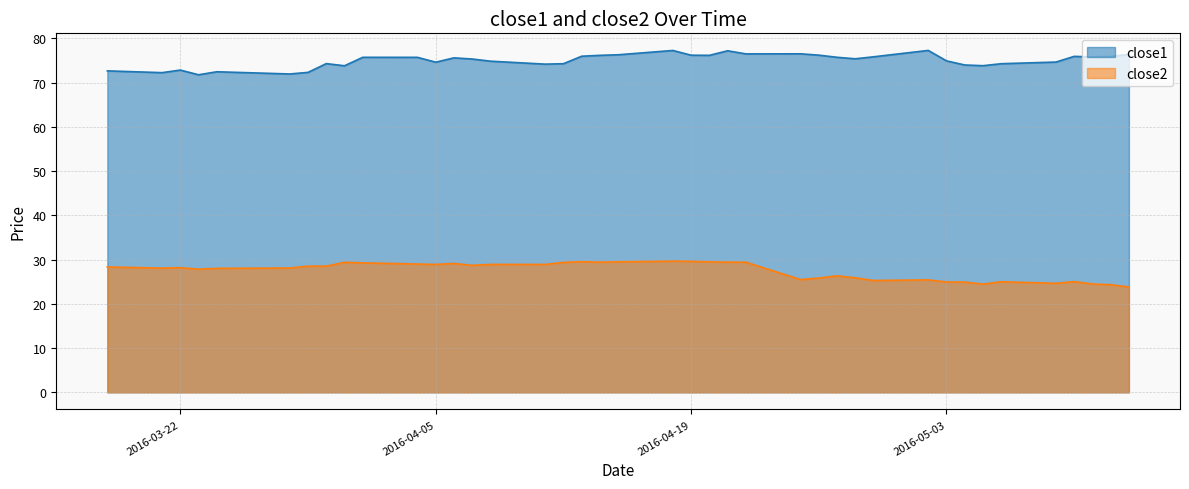

What is the label of the 1st point from the right?

2016-05-13